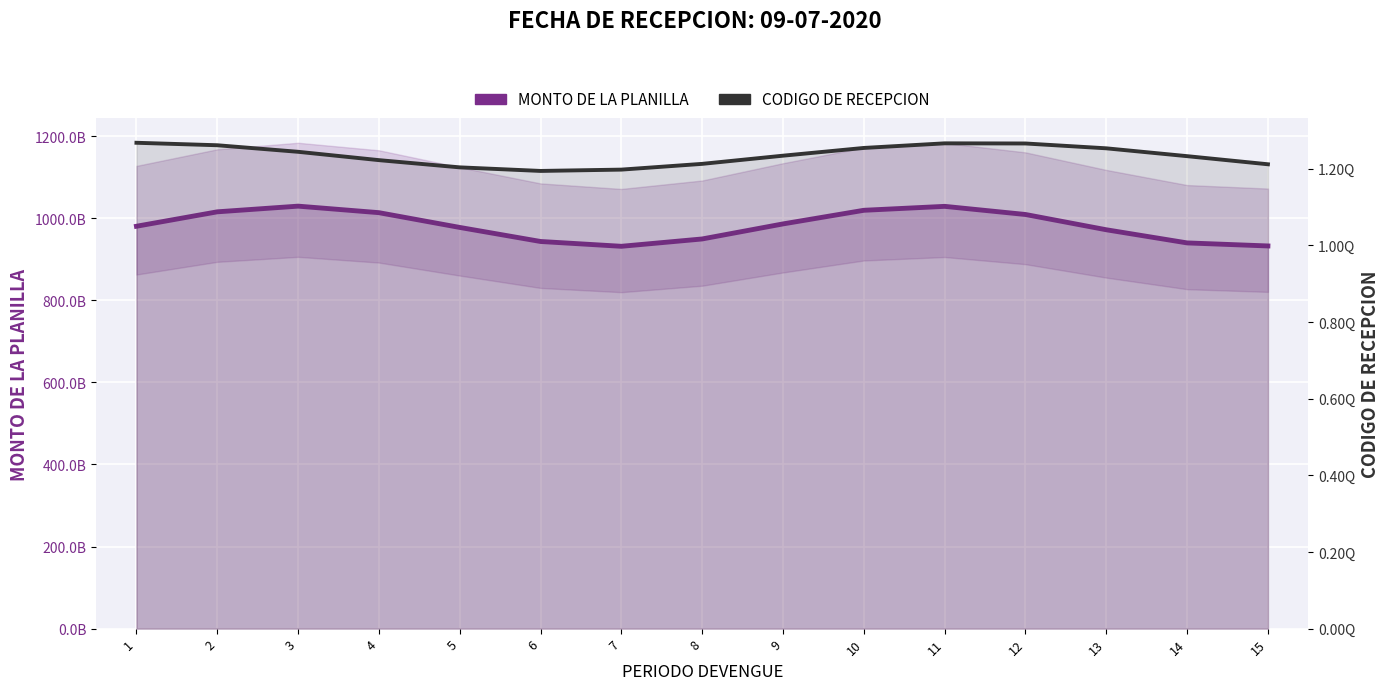

Where is MONTO DE LA PLANILLA nearest to the value 980233692355?

1